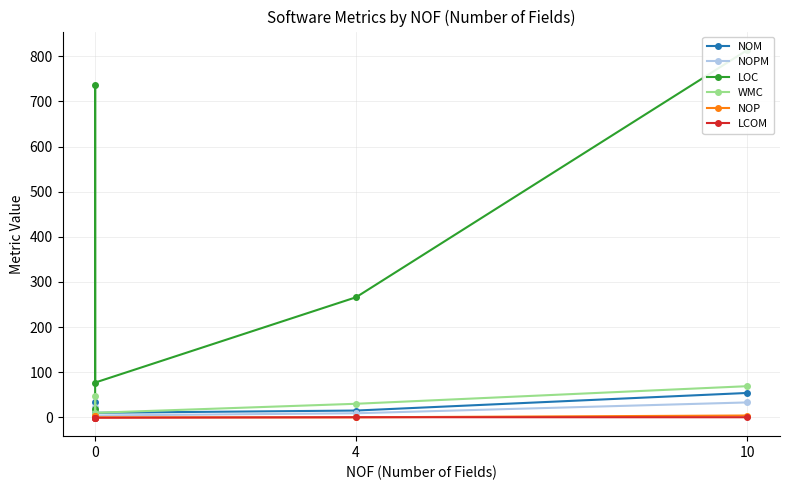

Which series has the widest spread of values?

LOC